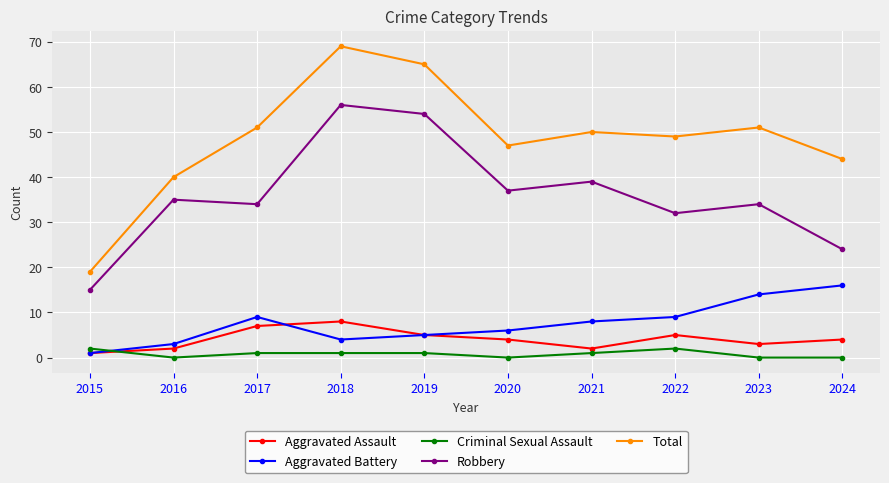

True or false: Criminal Sexual Assault and Robbery cross at least once.

False